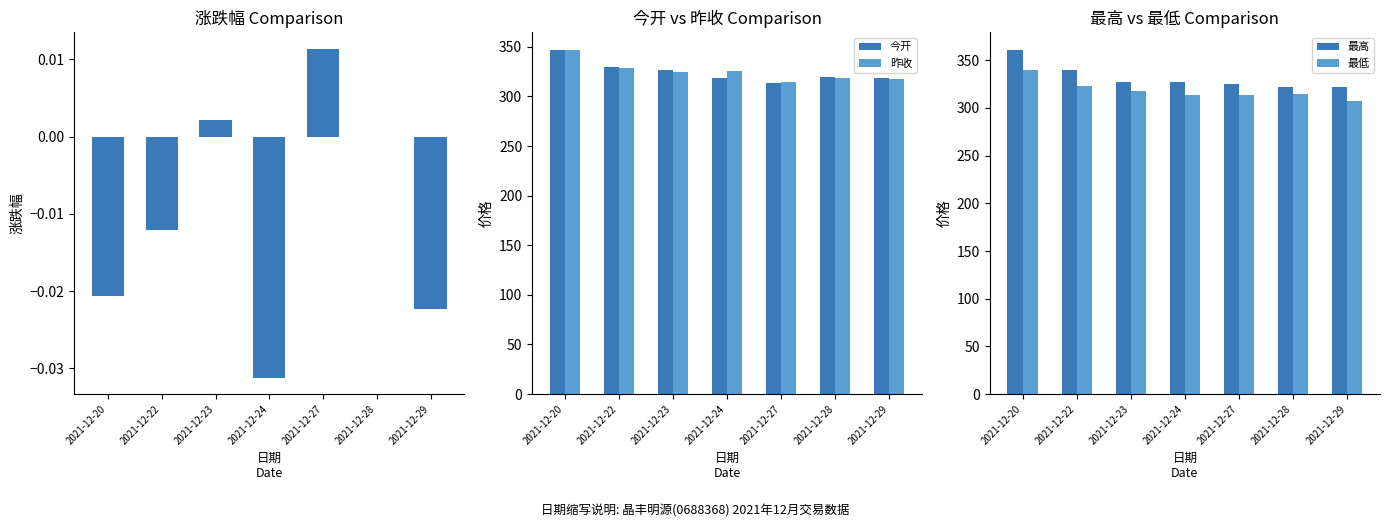

At which label does 最低 first exceed 314?

2021-12-20